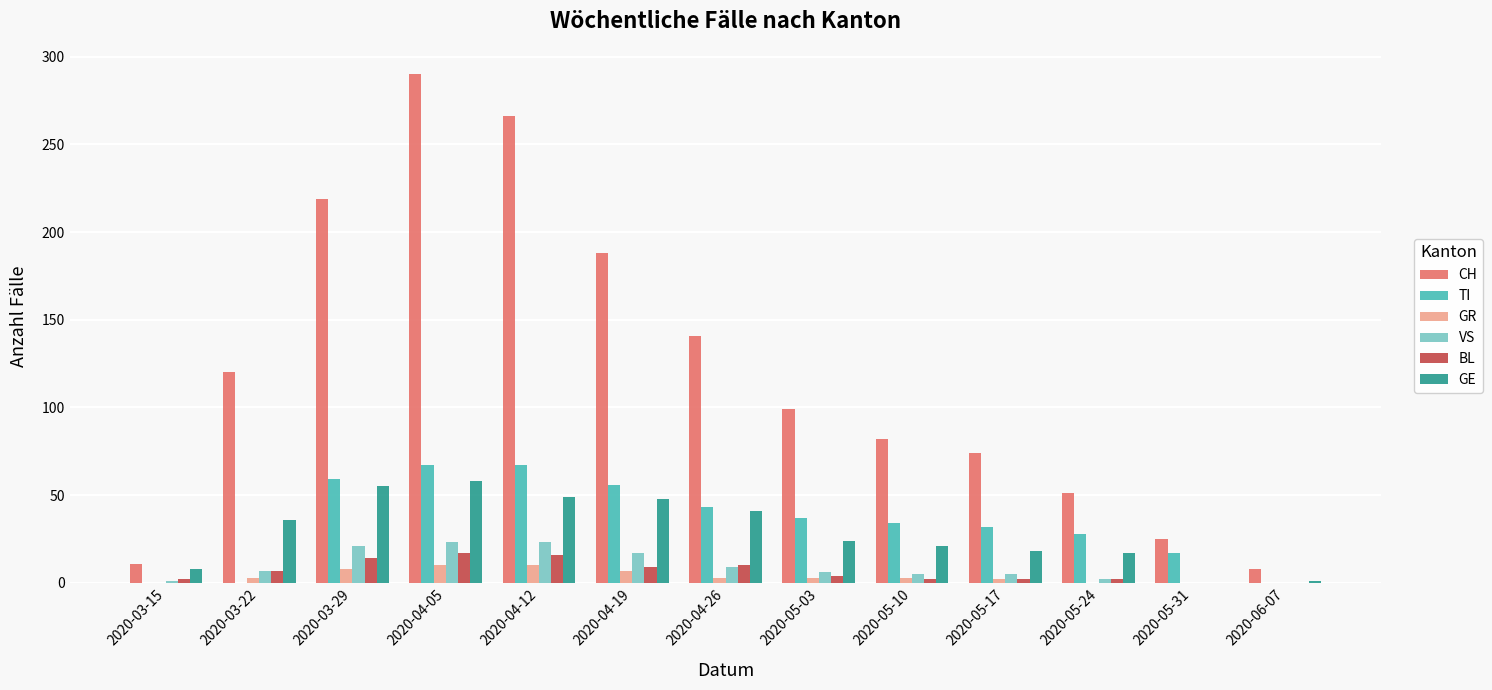

What are all the series names shown in the legend?

CH, TI, GR, VS, BL, GE